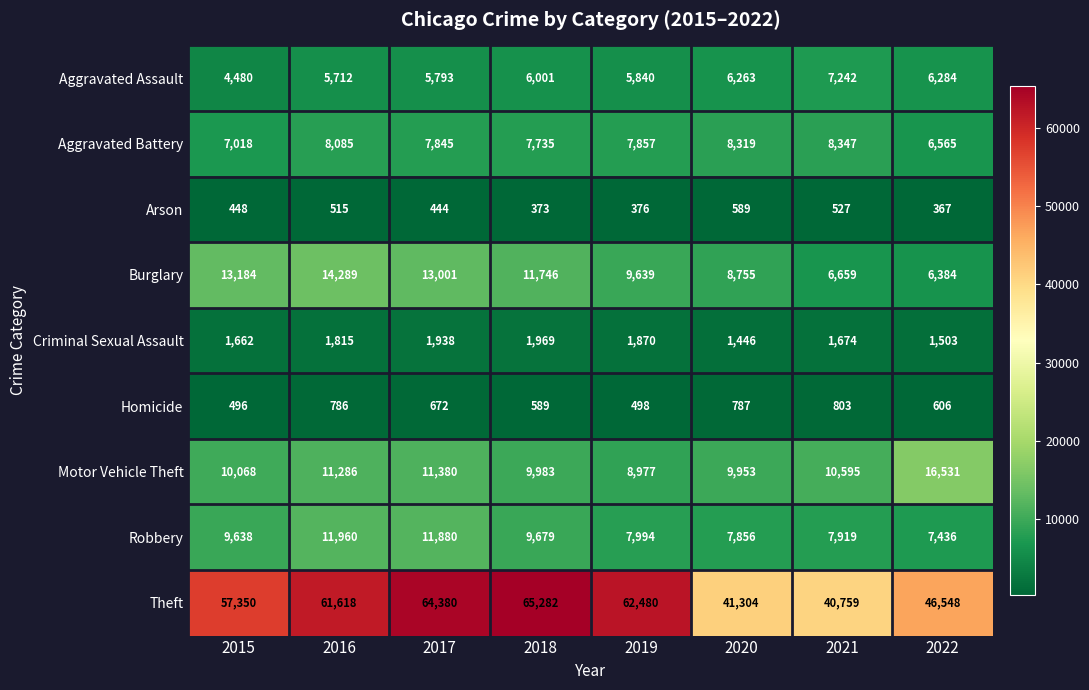

What is the total value across all series at 2015?

104344